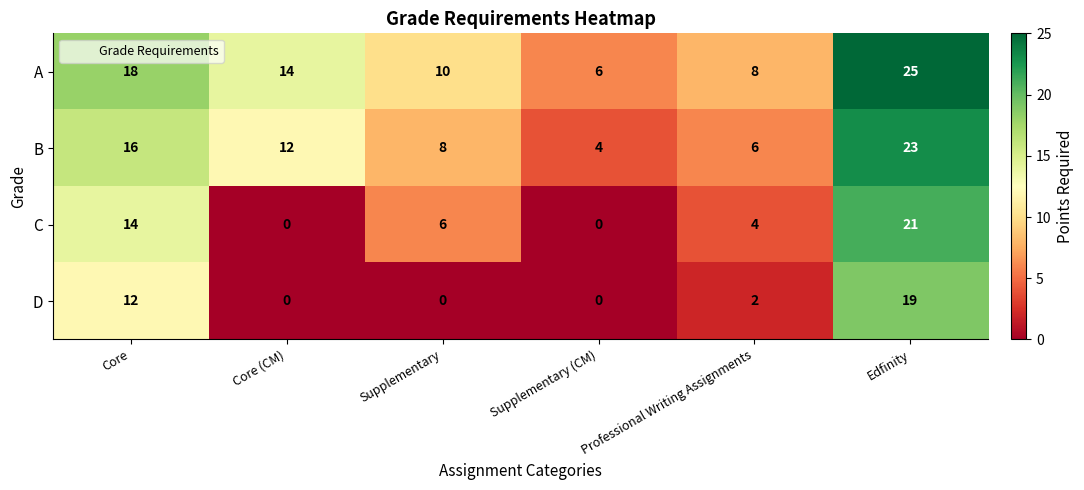

Which series has the largest total across all categories?

A